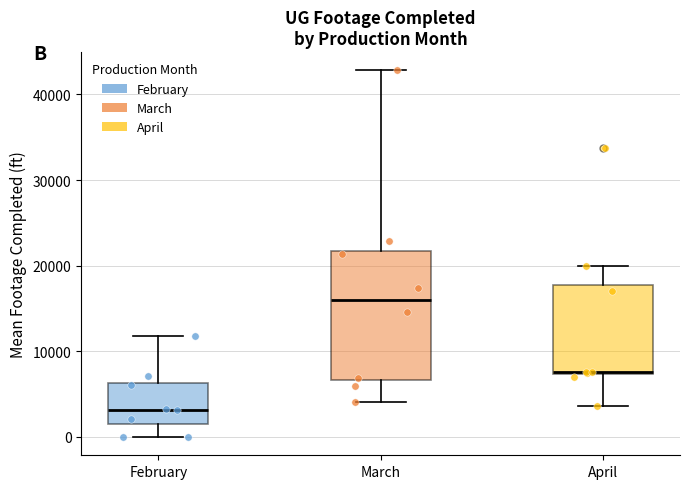

Reading left to right, read every box against the y-axis: the position of its median line, the range the box covers, and the ends of its whiskers. The values are not printed on the chart, so give them approximately, as read against the axis.

February: median 3000, box 2000 to 6000, whiskers 0 to 12000
March: median 16000, box 7000 to 22000, whiskers 4000 to 43000
April: median 8000, box 7000 to 18000, whiskers 4000 to 20000